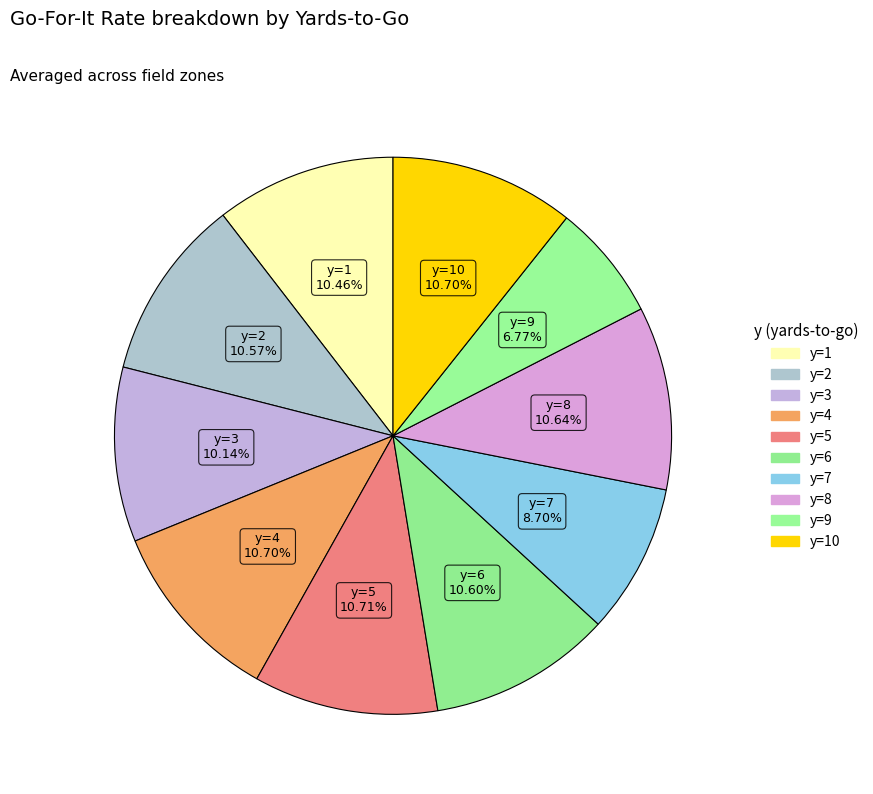

Count the number of slices in the pie.

10